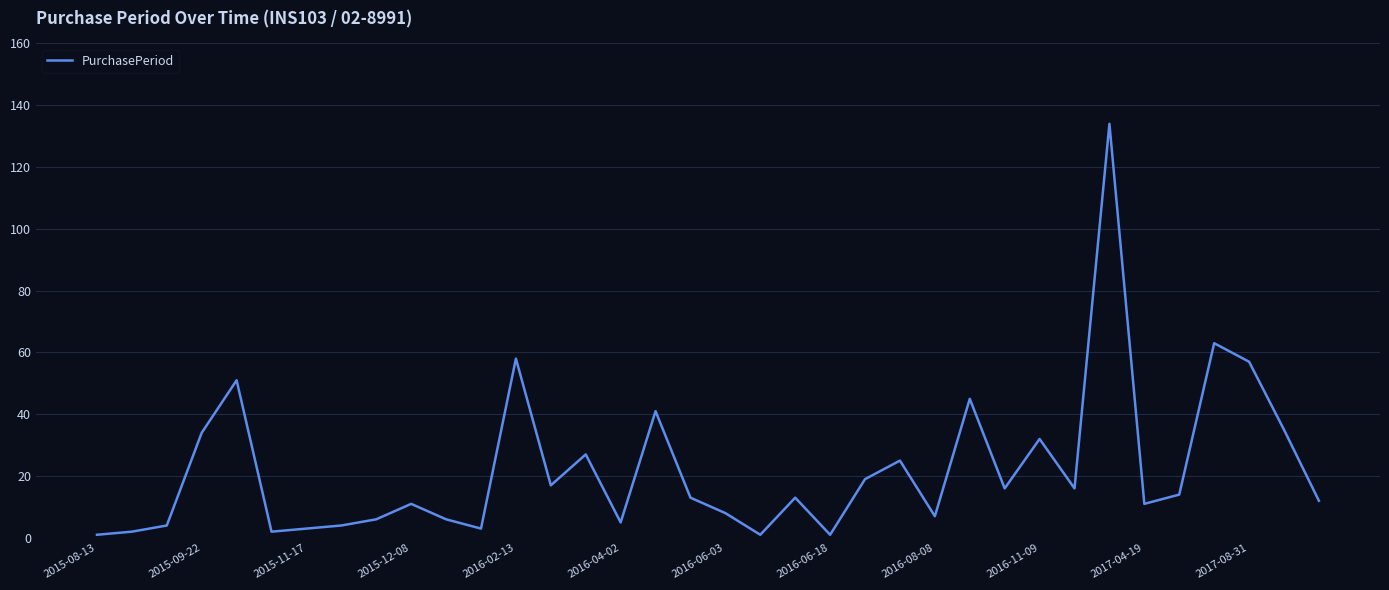

How many distinct data groups are displayed?

1